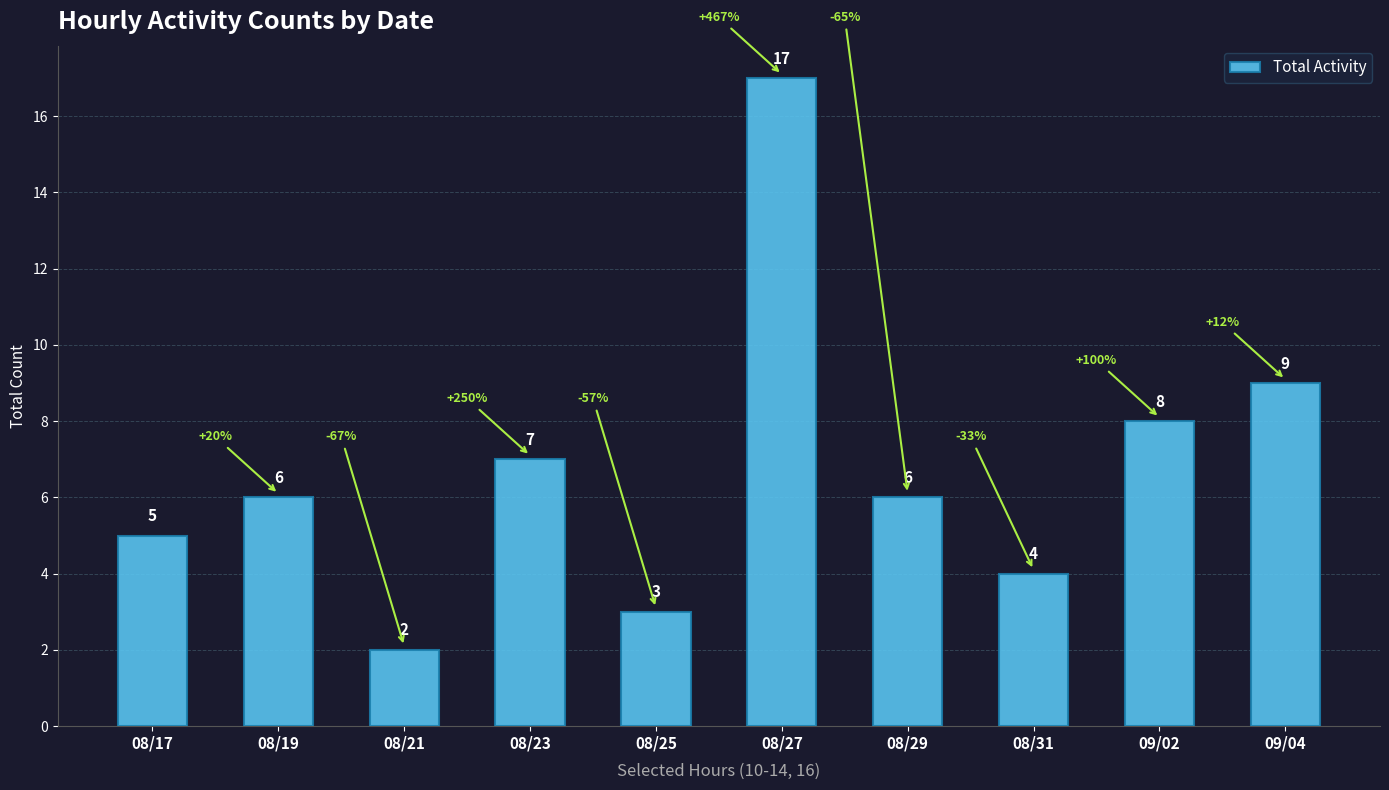

How many data points does each series have?

10